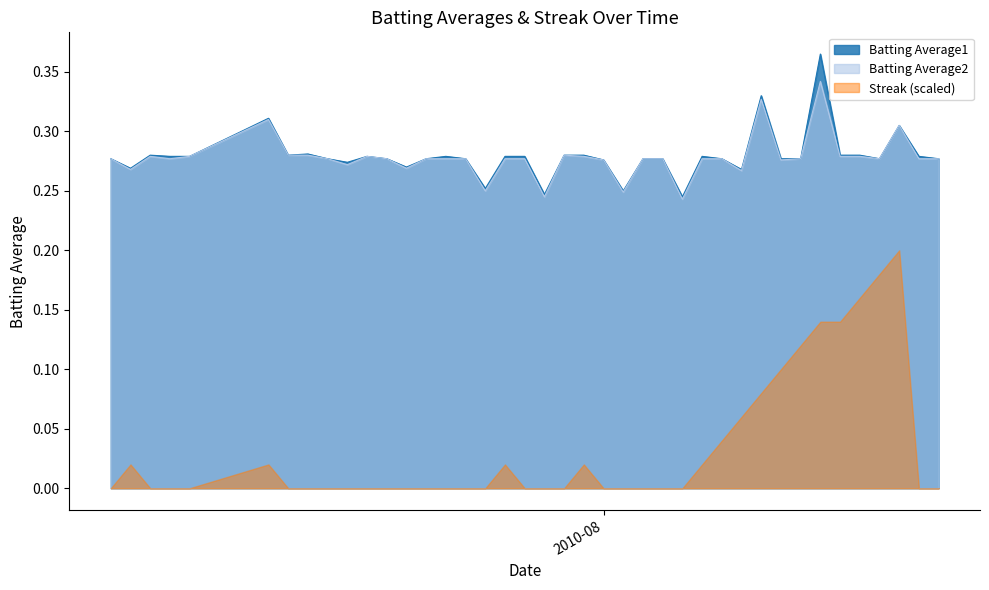

True or false: Streak (scaled) and Batting Average1 cross at least once.

False